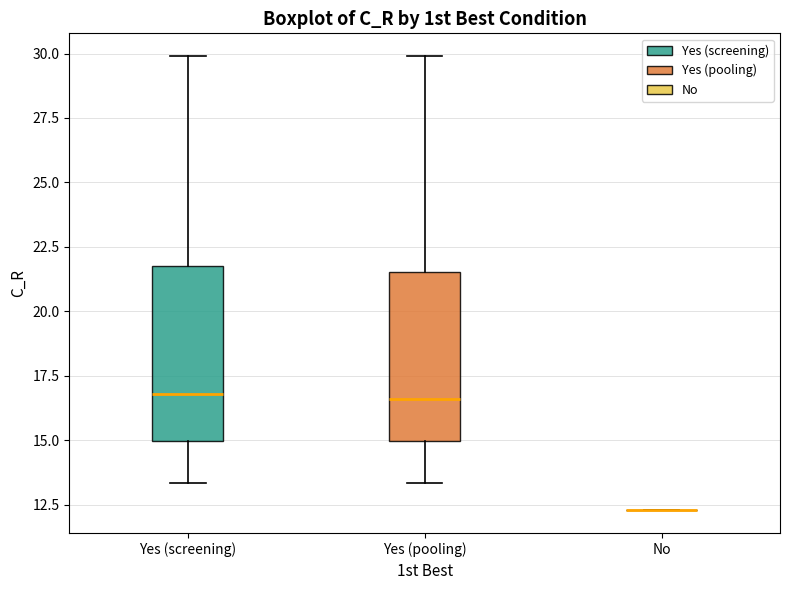

Reading left to right, transcribe this box plot: for each box, give where its median line is, the range the box spans, and where its two whiskers end, as read against the y-axis. The values are not printed on the chart, so give them approximately, as read against the axis.

Yes (screening): median 17.0, box 15.0 to 21.5, whiskers 13.5 to 30.0
Yes (pooling): median 16.5, box 15.0 to 21.5, whiskers 13.5 to 30.0
No: box collapsed to a line at 12.5, whiskers 12.5 to 12.5